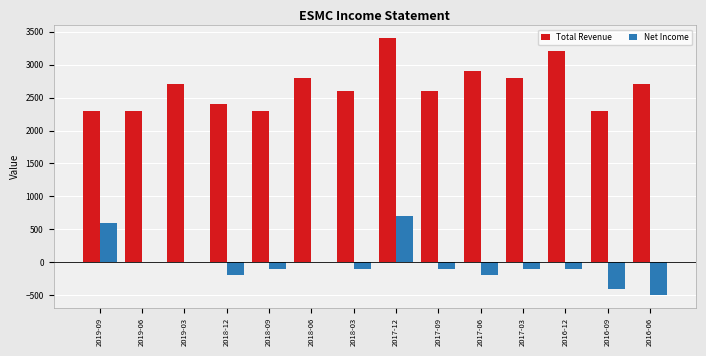

True or false: Total Revenue has a value of 1628 at 2016-06.

False